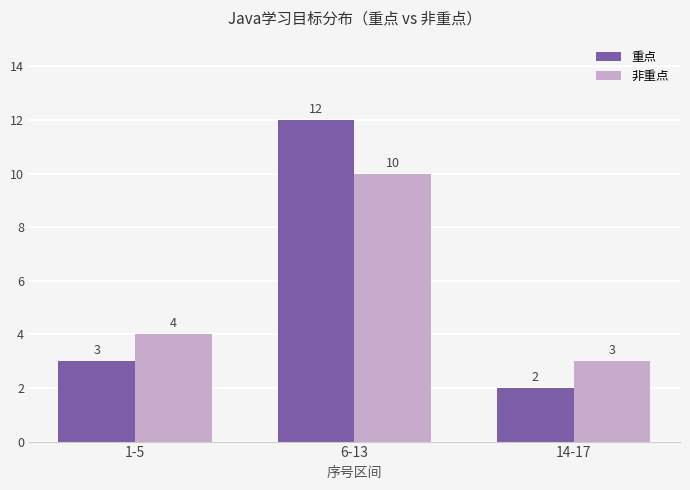

What is the sum of all 非重点 values?

17